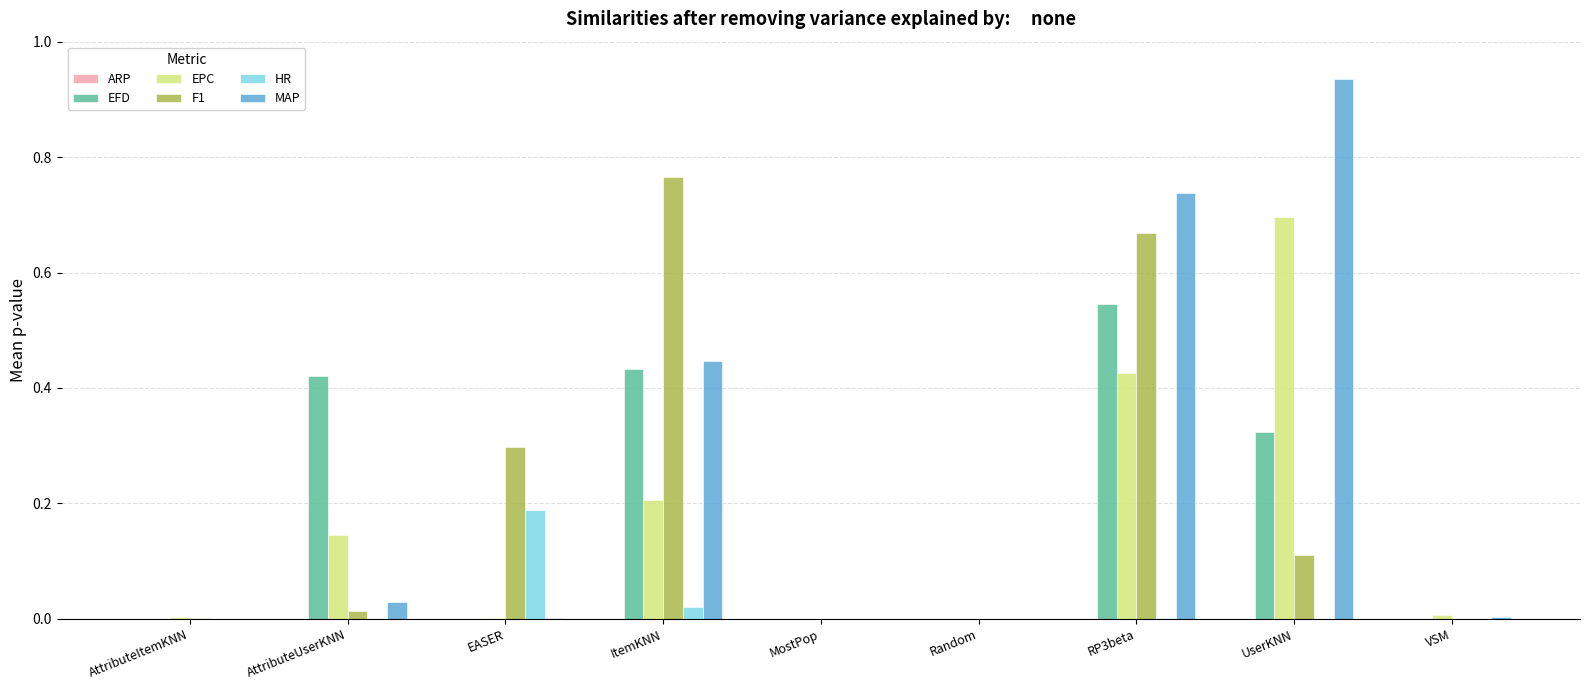

Which label corresponds to the largest value in the chart?

UserKNN